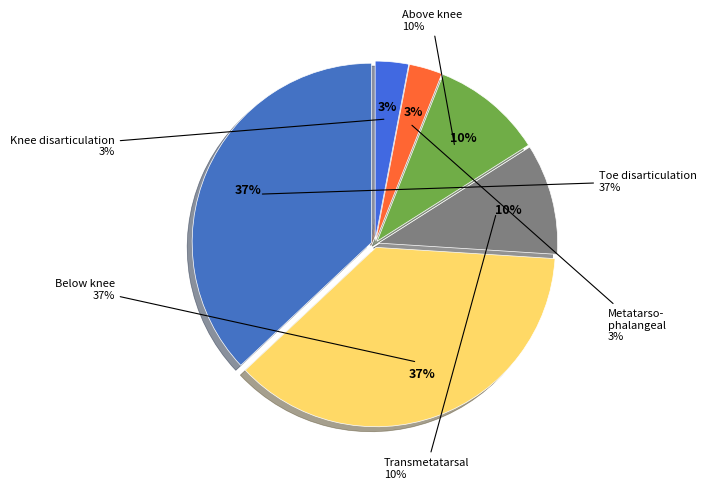

Between 8 and 10, which is larger?

10